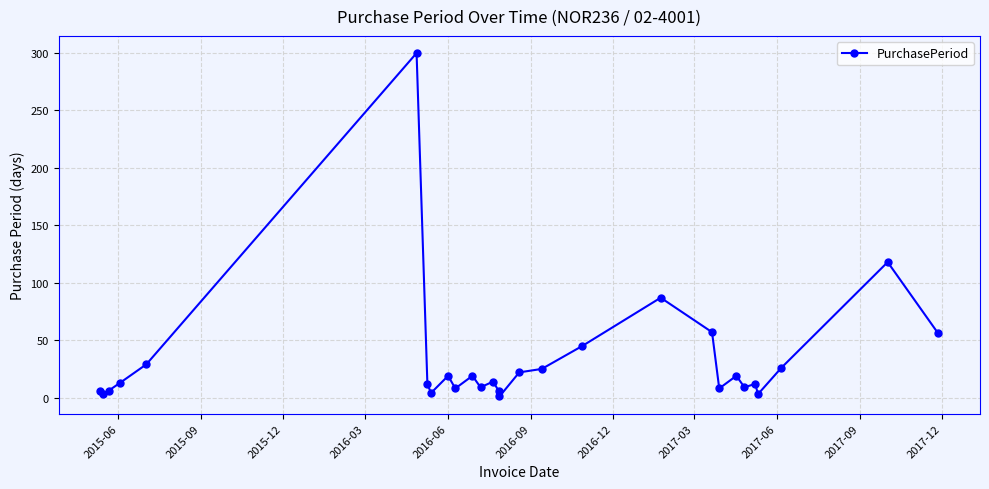

True or false: there are more than 2 points higher than both neighbors.

True